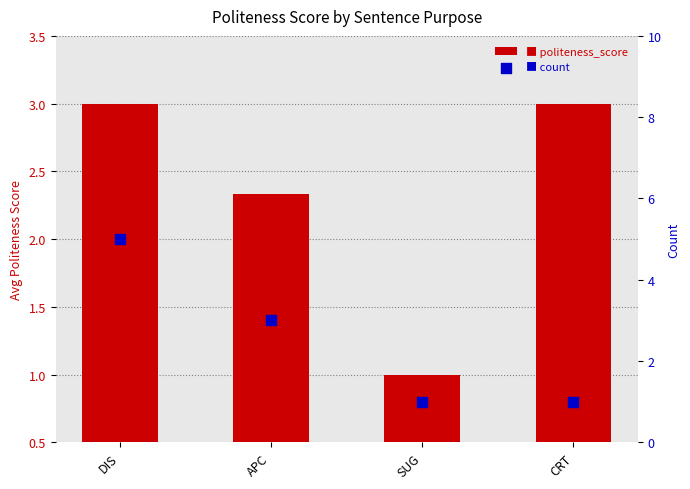

Which series has the widest spread of Y values?

count